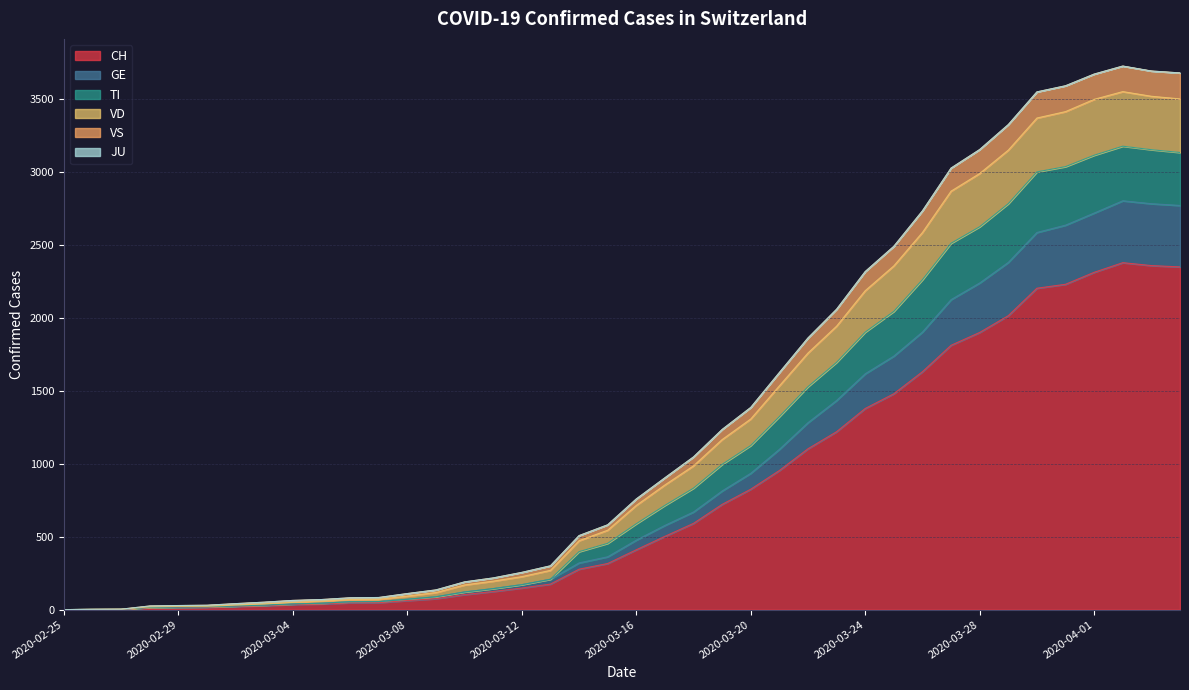

In CH, how many points are higher than both neighbors (excluding endpoints)?

1